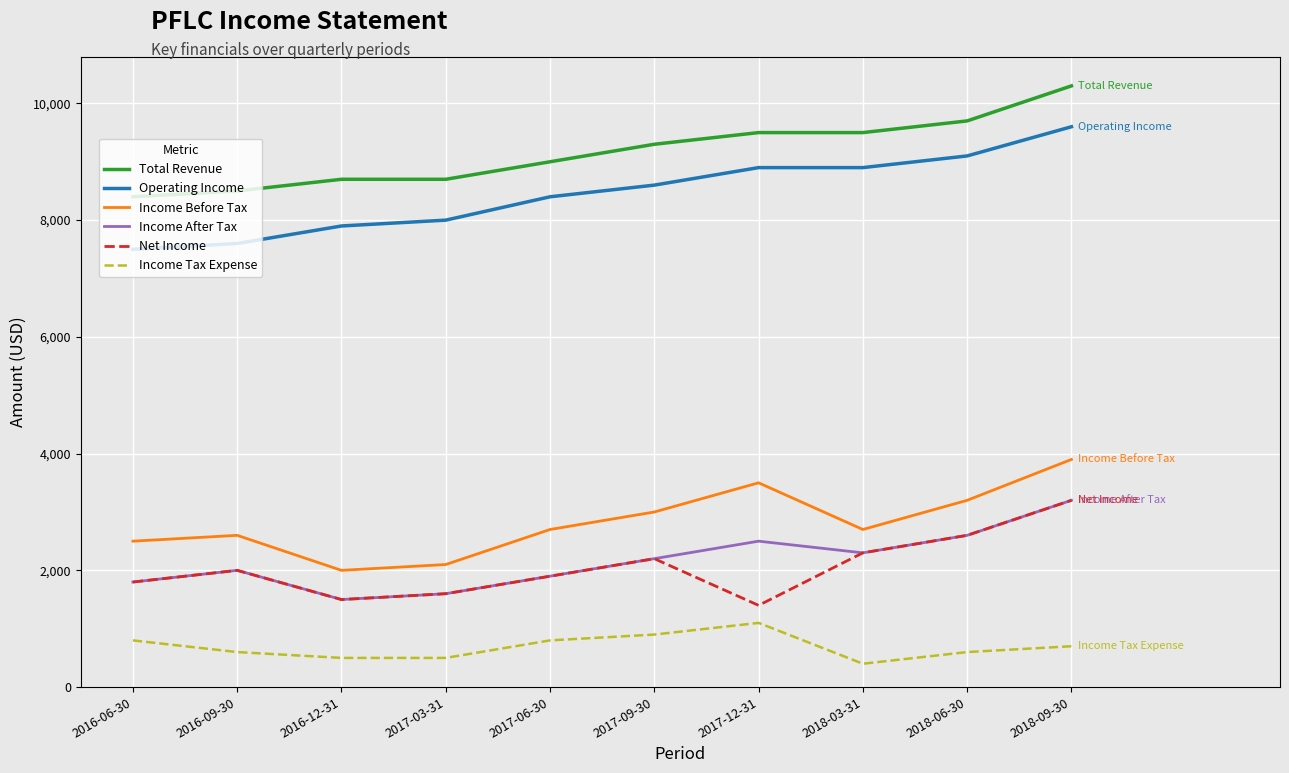

What is the sum of the Income Tax Expense values at 2016-06-30 and 2016-12-31?

1300